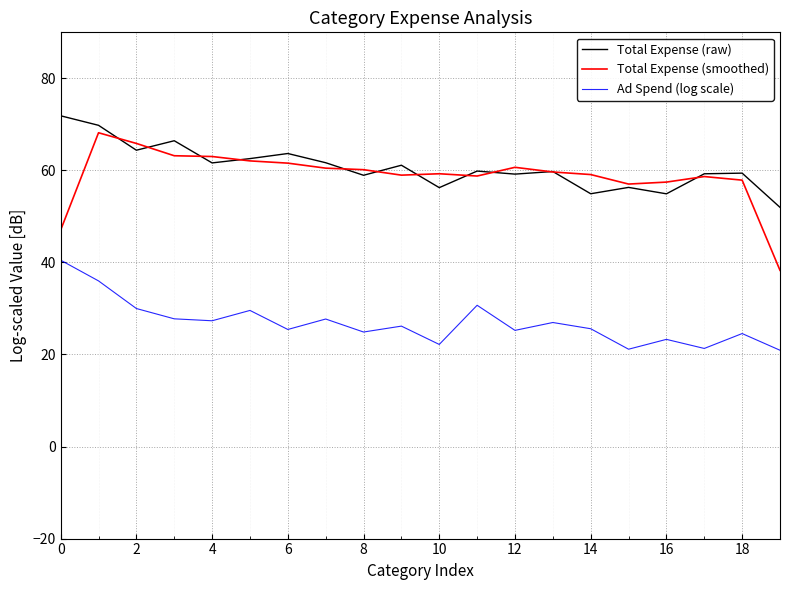

What is the maximum value shown in the chart?

71.9